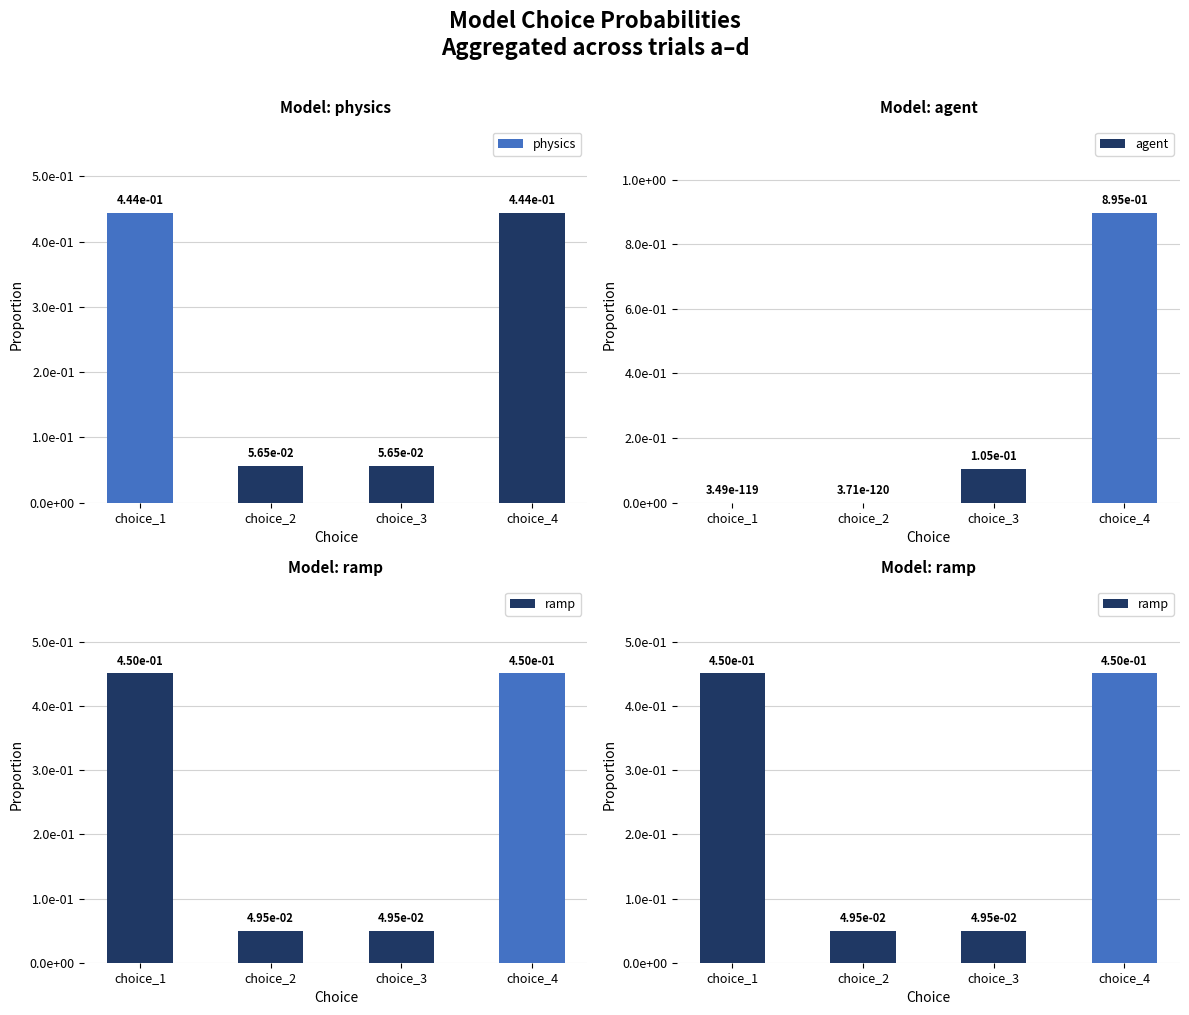

The value of agent at choice_3 is 0.1. True or false?

True